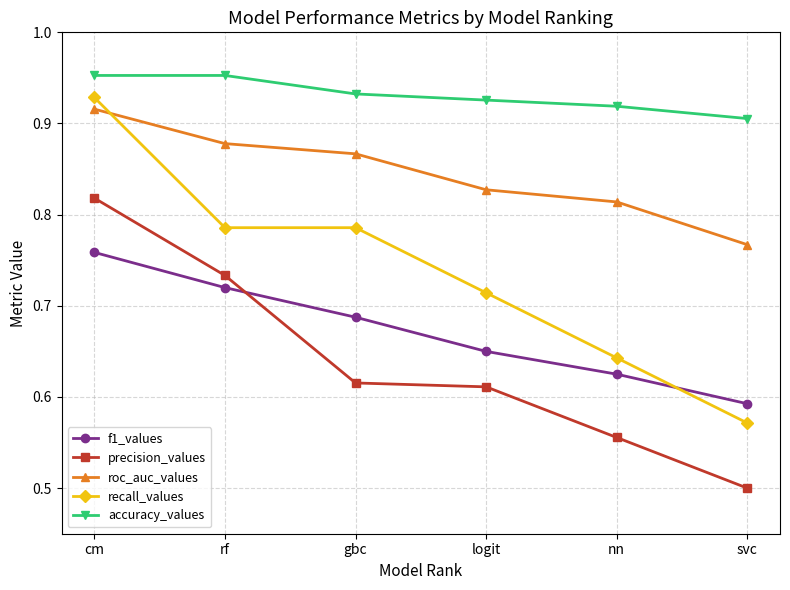

At which category is the sum across all series the highest?

cm